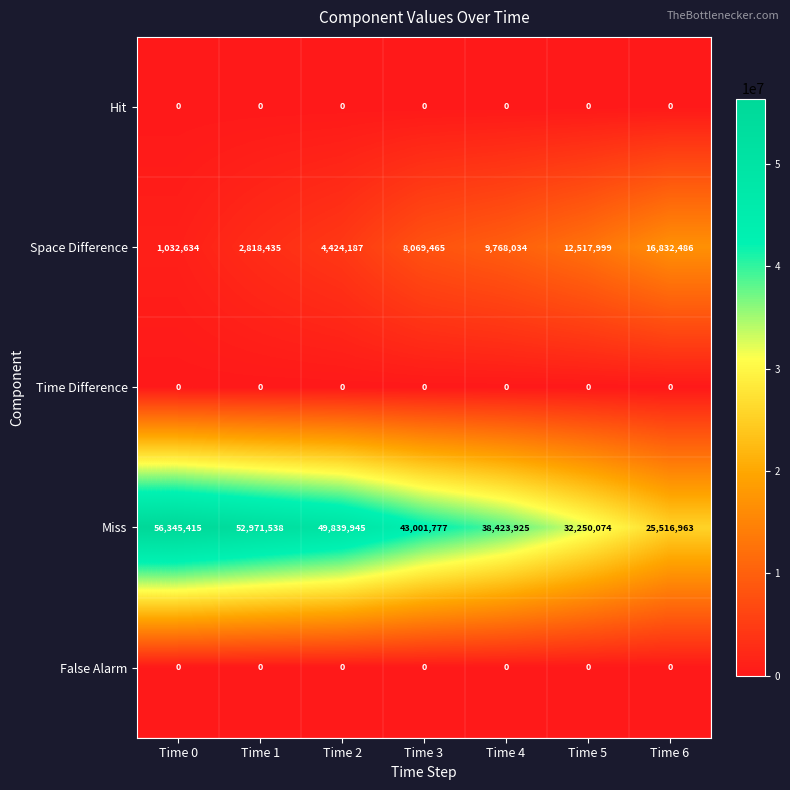

At how many categories does at least one series exceed 5553868?

7